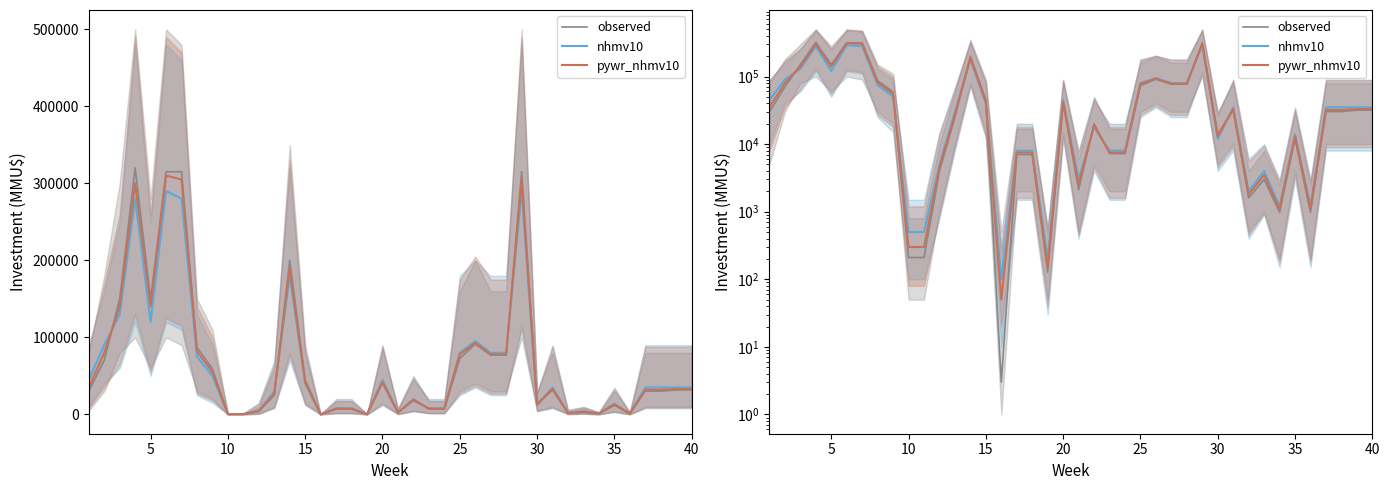

What is the difference between the maximum and second lowest values in the nhmv10 series?

289800